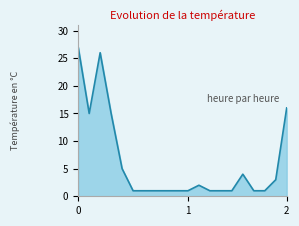

What is the difference between the maximum and minimum values?

26